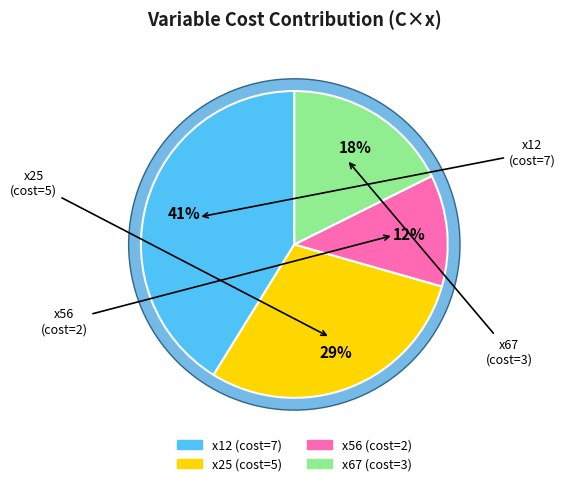

What percentage is the x25 slice, to the nearest percent?

29%